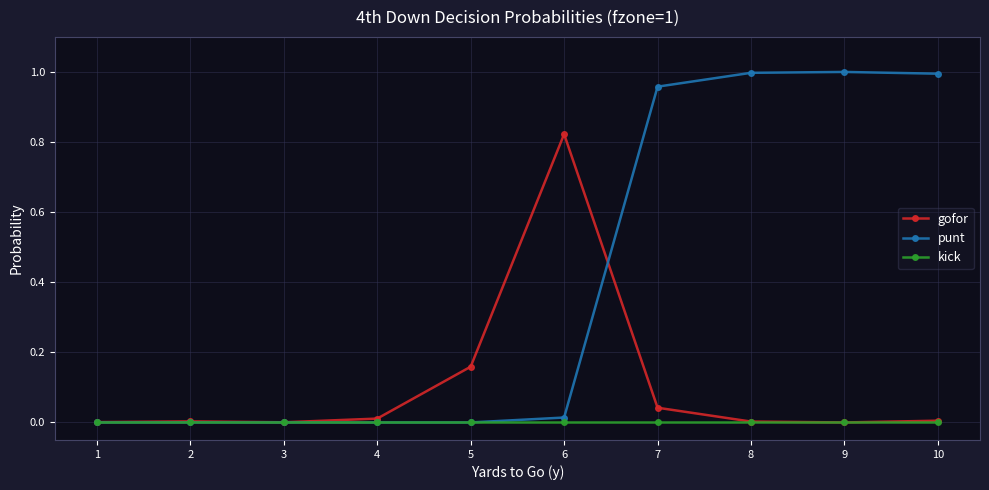

True or false: gofor has more than 2 points higher than both neighbors.

False